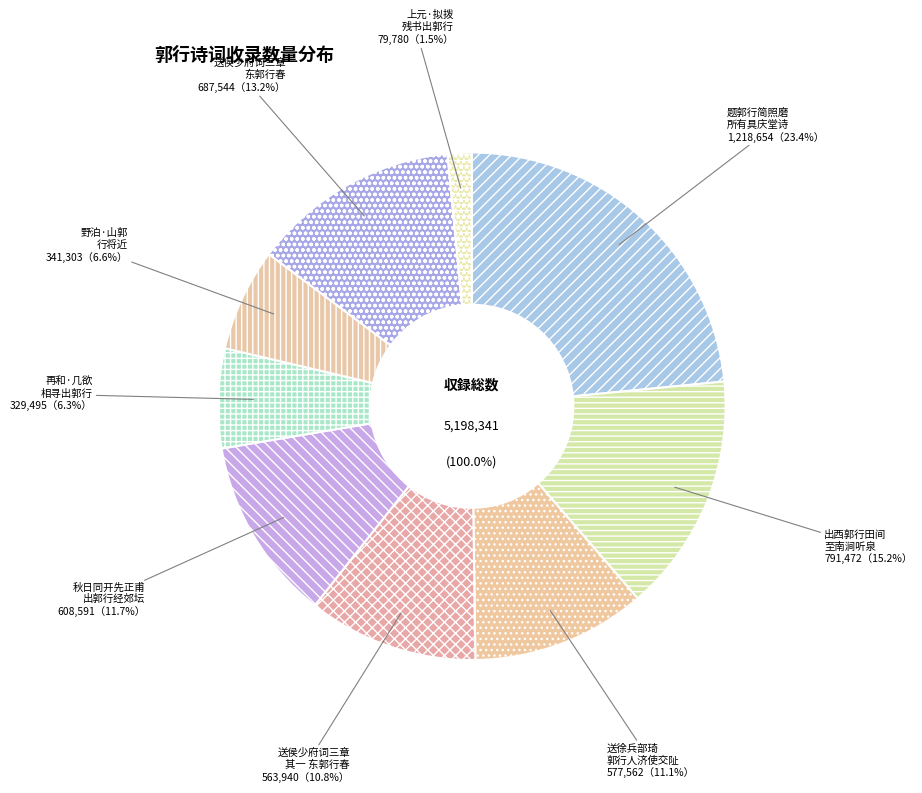

The 出西郭行田间至南涧听泉敬步家大人原韵 slice represents 4% of the pie. True or false?

False